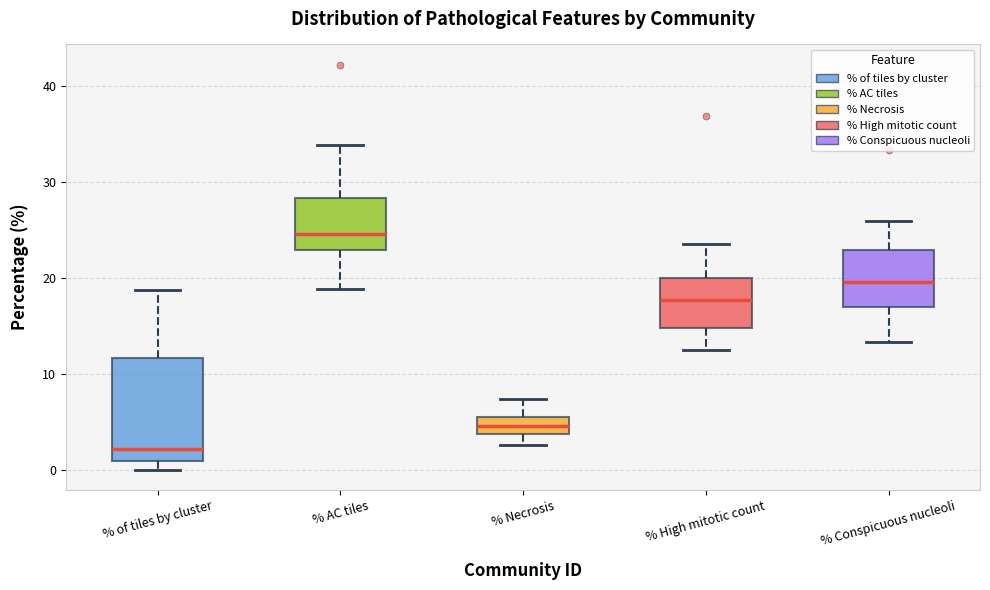

Reading left to right, transcribe this box plot: for each box, give where its median line is, the range the box spans, and where its two whiskers end, as read against the y-axis. The values are not printed on the chart, so give them approximately, as read against the axis.

% of tiles by cluster: median 2, box 1 to 12, whiskers 0 to 19
% AC tiles: median 25, box 23 to 28, whiskers 19 to 34
% Necrosis: median 5, box 4 to 6, whiskers 3 to 7
% High mitotic count: median 18, box 15 to 20, whiskers 13 to 24
% Conspicuous nucleoli: median 20, box 17 to 23, whiskers 13 to 26